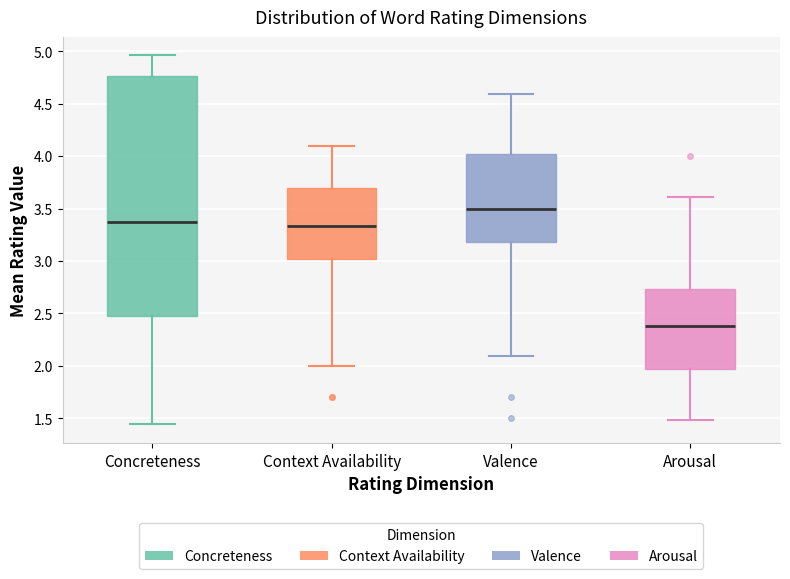

Where is the lower edge of the box for Valence on the y-axis? The values are not printed on the chart, so give them approximately, as read against the axis.

3.20